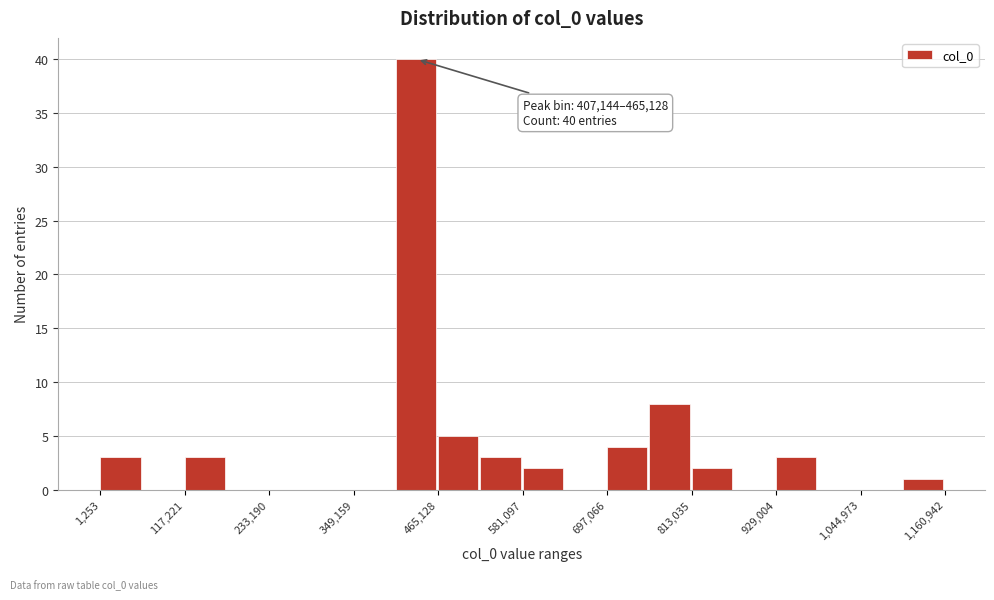

Around what value on the x-axis is the tallest bar? Give the approximate position of its centre, as read against the axis.

440000